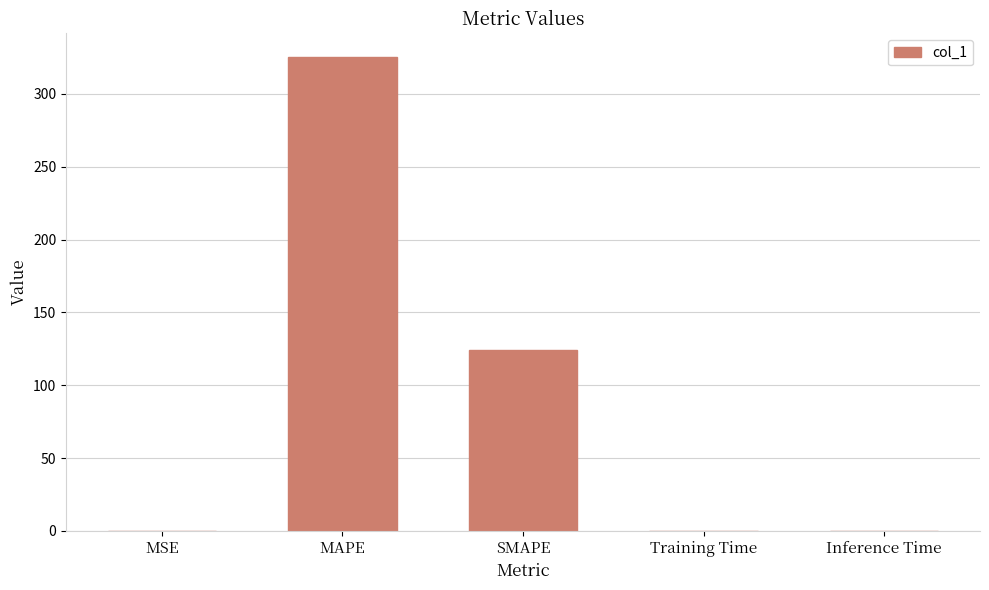

At which label is the value closest to 162?

SMAPE